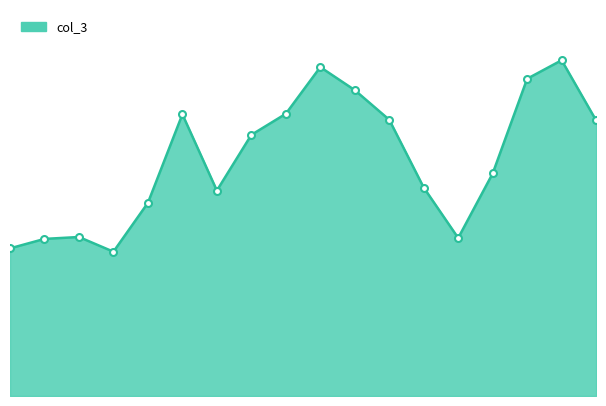

Does the chart display data point markers on the line(s)?

No